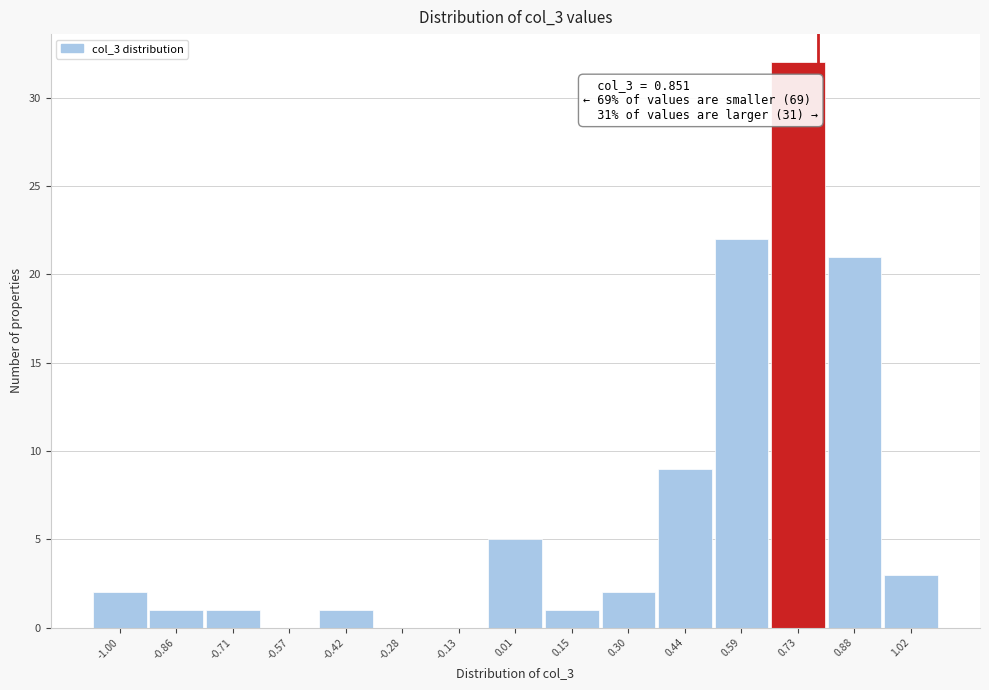

Reading left to right, list all the values displayed in this chart.

-1.00=2	-0.86=1	-0.71=1	-0.57=0	-0.42=1	-0.28=0	-0.13=0	0.01=5	0.15=1	0.30=2	0.44=9	0.59=22	0.73=32	0.88=21	1.02=3